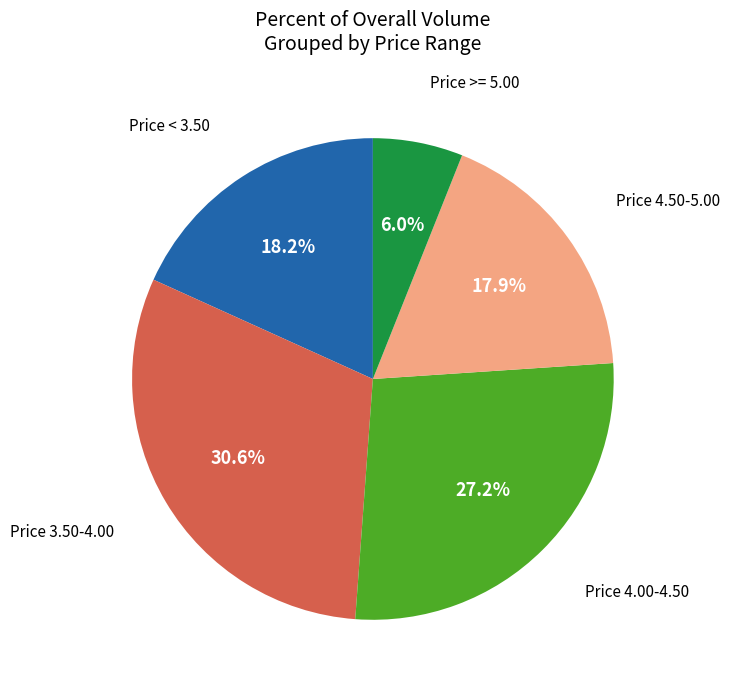

Is there any slice that represents more than half of the pie?

No